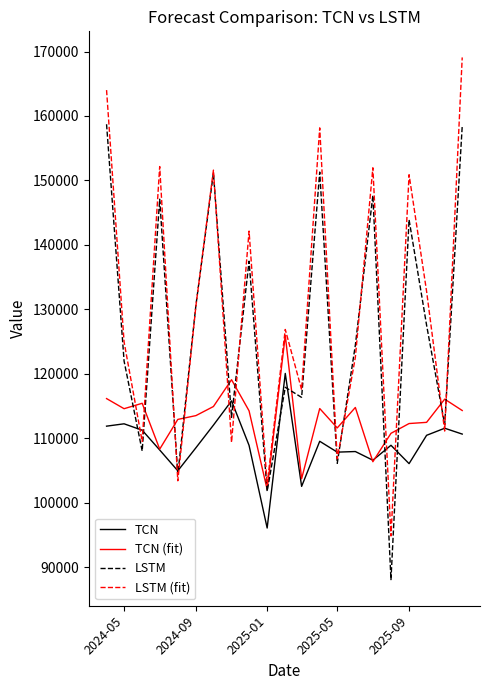

What is the smallest value displayed?

88041.6